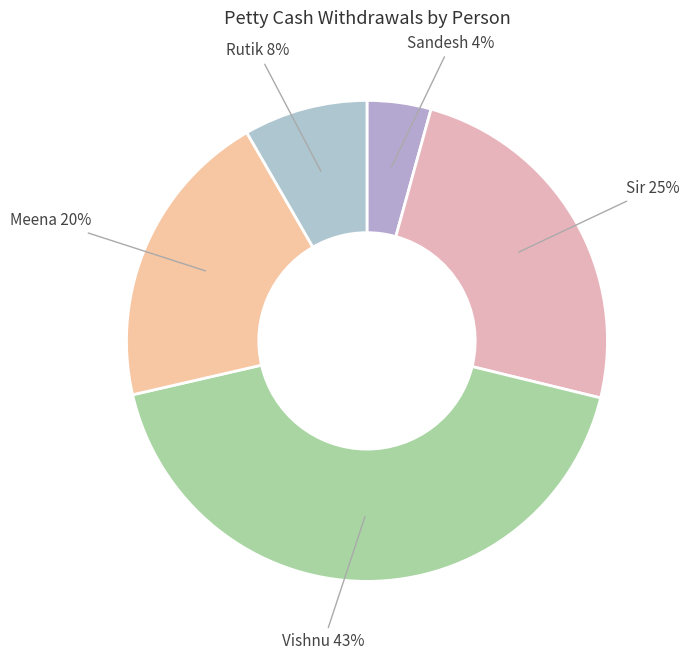

To the nearest percent, what is the difference between the Sandesh and Meena slice percentages?

16%